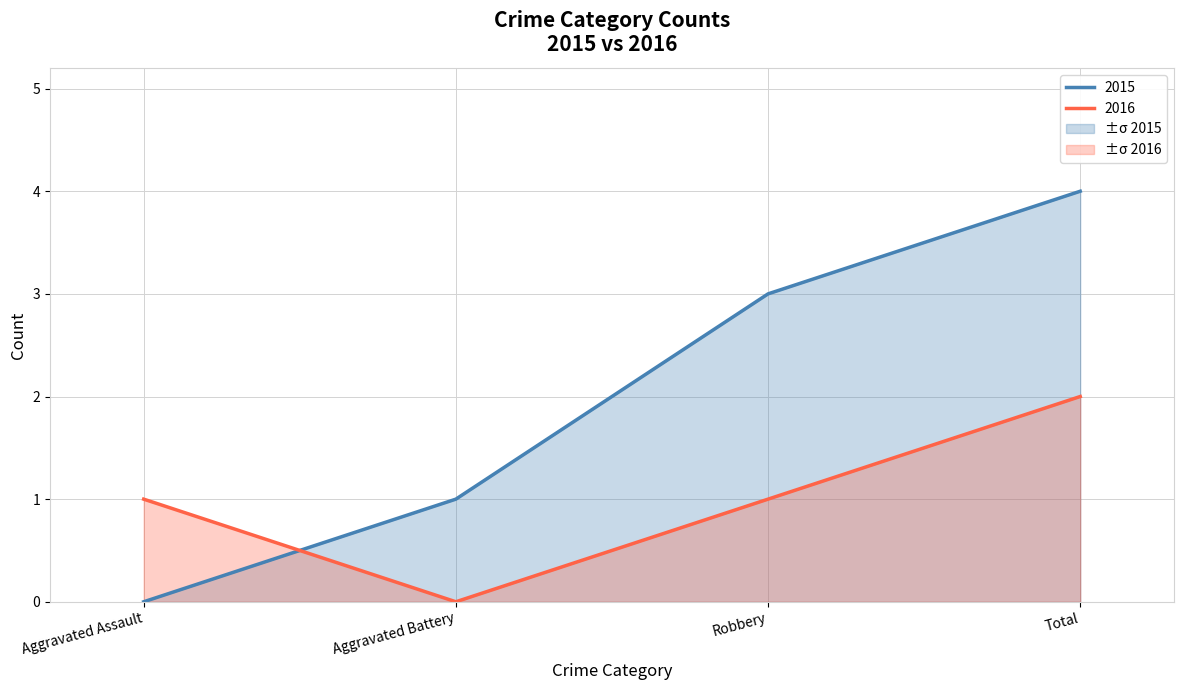

What is the sum of the 2016 values at Total and Robbery?

3